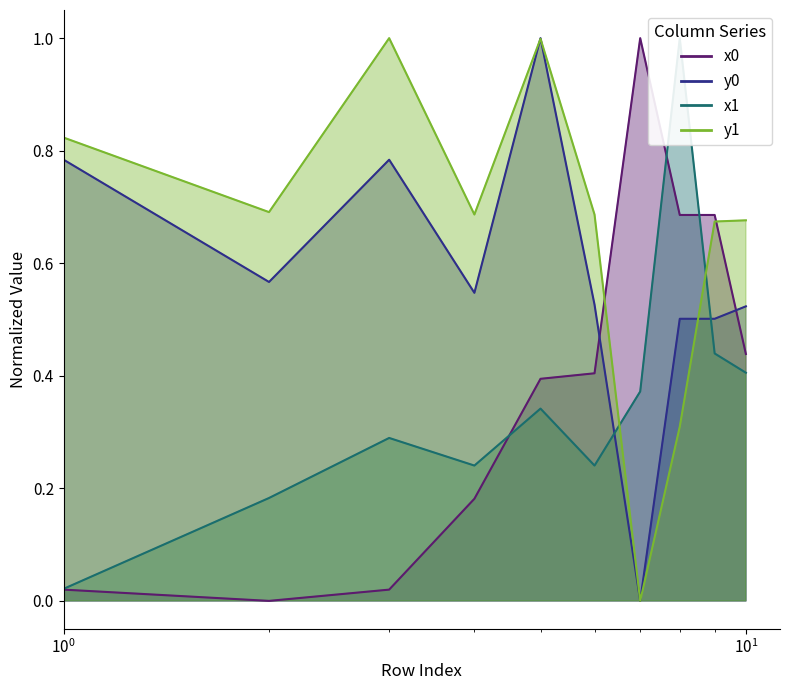

True or false: y1 has a value of 0.7 at 2.

True